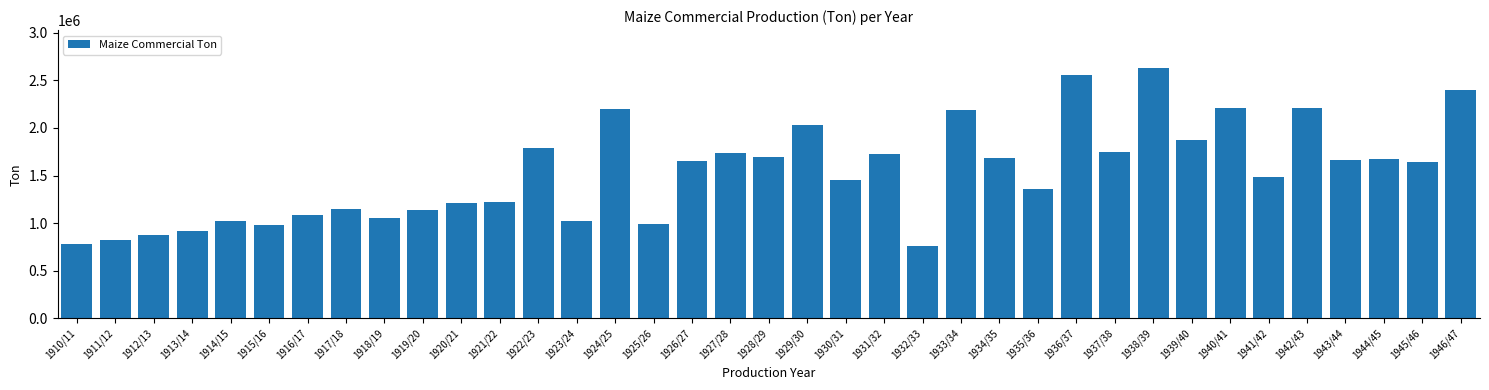

What is the difference between the second highest and minimum values?

1799000.0